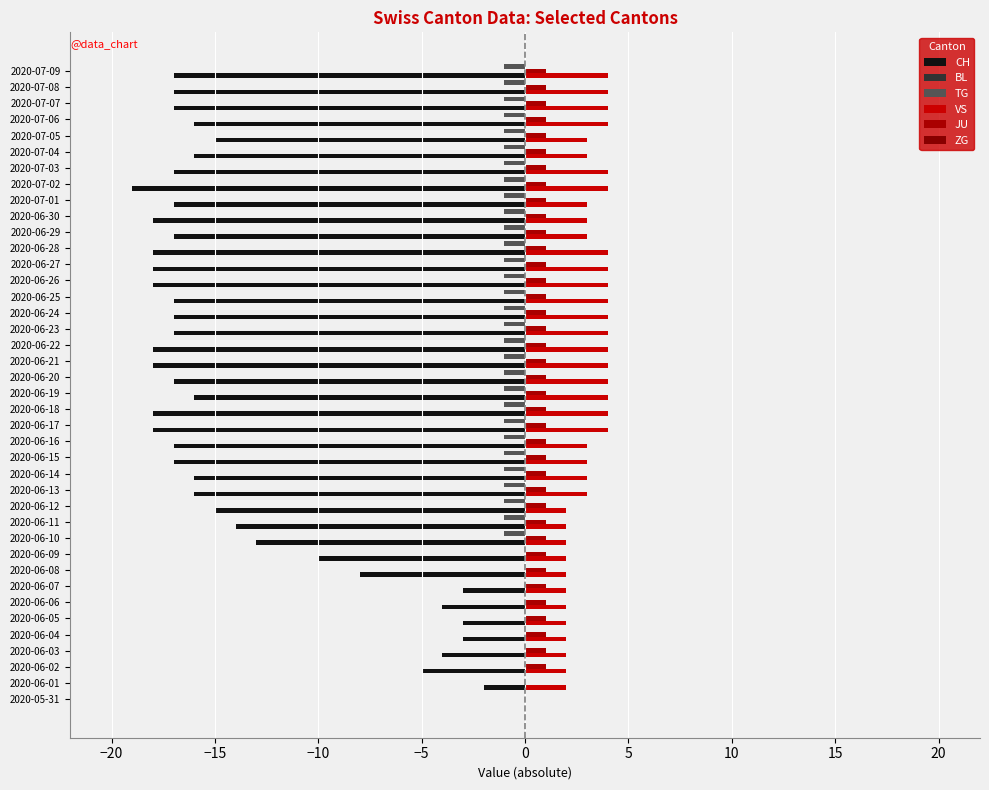

Reading right to left, transcribe all the data shown in this chart.

CH: -17.0	-17.0	-17.0	-16.0	-15.0	-16.0	-17.0	-19.0	-17.0	-18.0	-17.0	-18.0	-18.0	-18.0	-17.0	-17.0	-17.0	-18.0	-18.0	-17.0	-16.0	-18.0	-18.0	-17.0	-17.0	-16.0	-16.0	-15.0	-14.0	-13.0	-10.0	-8.0	-3.0	-4.0	-3.0	-3.0	-4.0	-5.0	-2.0	0.0
BL: 0.3	0.3	0.3	0.3	0.3	0.3	0.3	0.3	0.3	0.3	0.3	0.3	0.3	0.3	0.3	0.3	0.3	0.3	0.3	0.3	0.3	0.3	0.3	0.3	0.3	0.3	0.3	0.3	0.3	0.3	0.3	0.3	0.3	0.3	0.3	0.3	0.3	0.3	0.3	0.3
TG: -1.0	-1.0	-1.0	-1.0	-1.0	-1.0	-1.0	-1.0	-1.0	-1.0	-1.0	-1.0	-1.0	-1.0	-1.0	-1.0	-1.0	-1.0	-1.0	-1.0	-1.0	-1.0	-1.0	-1.0	-1.0	-1.0	-1.0	-1.0	-1.0	-1.0	0.0	0.0	0.0	0.0	0.0	0.0	0.0	0.0	0.0	0.0
VS: 4.0	4.0	4.0	4.0	3.0	3.0	4.0	4.0	3.0	3.0	3.0	4.0	4.0	4.0	4.0	4.0	4.0	4.0	4.0	4.0	4.0	4.0	4.0	3.0	3.0	3.0	3.0	2.0	2.0	2.0	2.0	2.0	2.0	2.0	2.0	2.0	2.0	2.0	2.0	0.0
JU: 1.0	1.0	1.0	1.0	1.0	1.0	1.0	1.0	1.0	1.0	1.0	1.0	1.0	1.0	1.0	1.0	1.0	1.0	1.0	1.0	1.0	1.0	1.0	1.0	1.0	1.0	1.0	1.0	1.0	1.0	1.0	1.0	1.0	1.0	1.0	1.0	1.0	1.0	0.0	0.0
ZG: 0.3	0.3	0.3	0.3	0.3	0.3	0.3	0.3	0.3	0.3	0.3	0.3	0.3	0.3	0.3	0.3	0.3	0.3	0.3	0.3	0.3	0.3	0.3	0.3	0.3	0.3	0.3	0.3	0.3	0.3	0.3	0.3	0.3	0.3	0.3	0.3	0.3	0.3	0.3	0.3